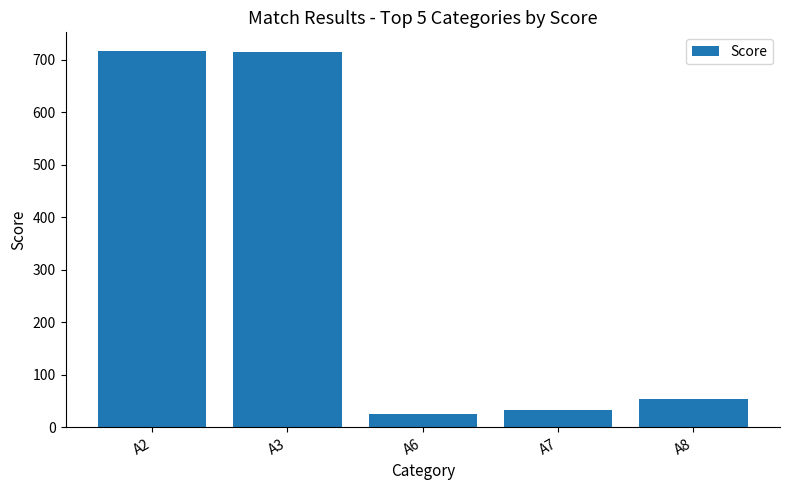

The value at A8 is 54. True or false?

True